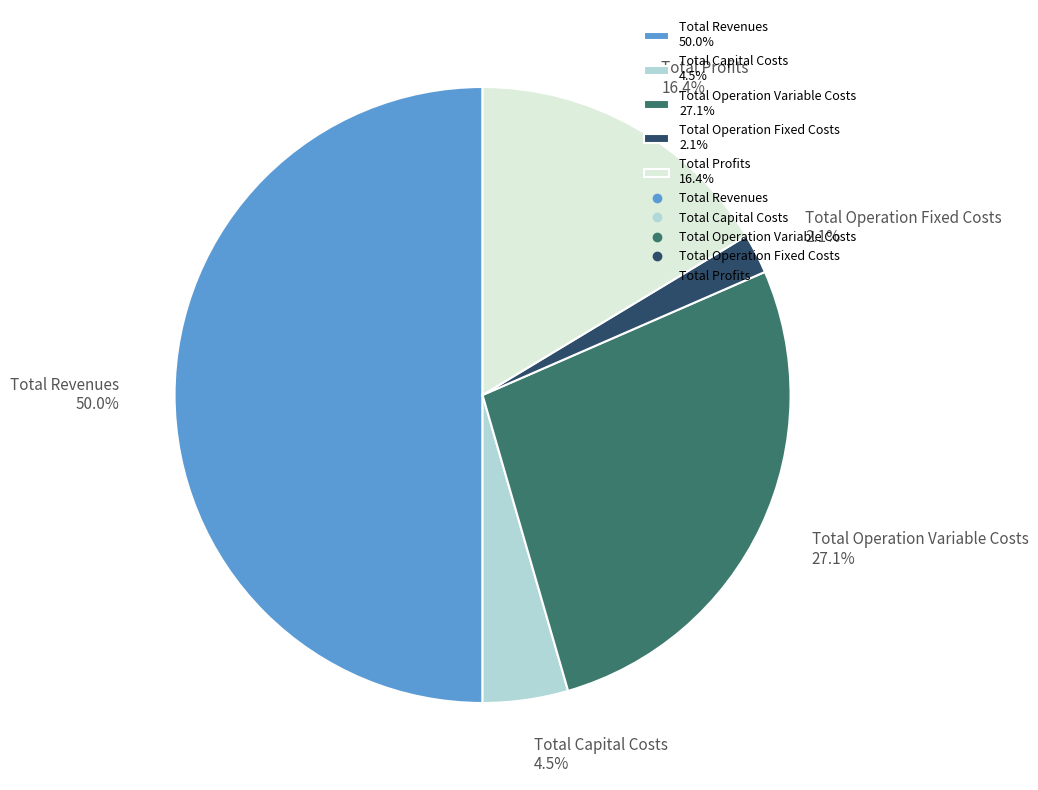

Does Total Operation Variable Costs 27.1% represent more than half of the total?

No